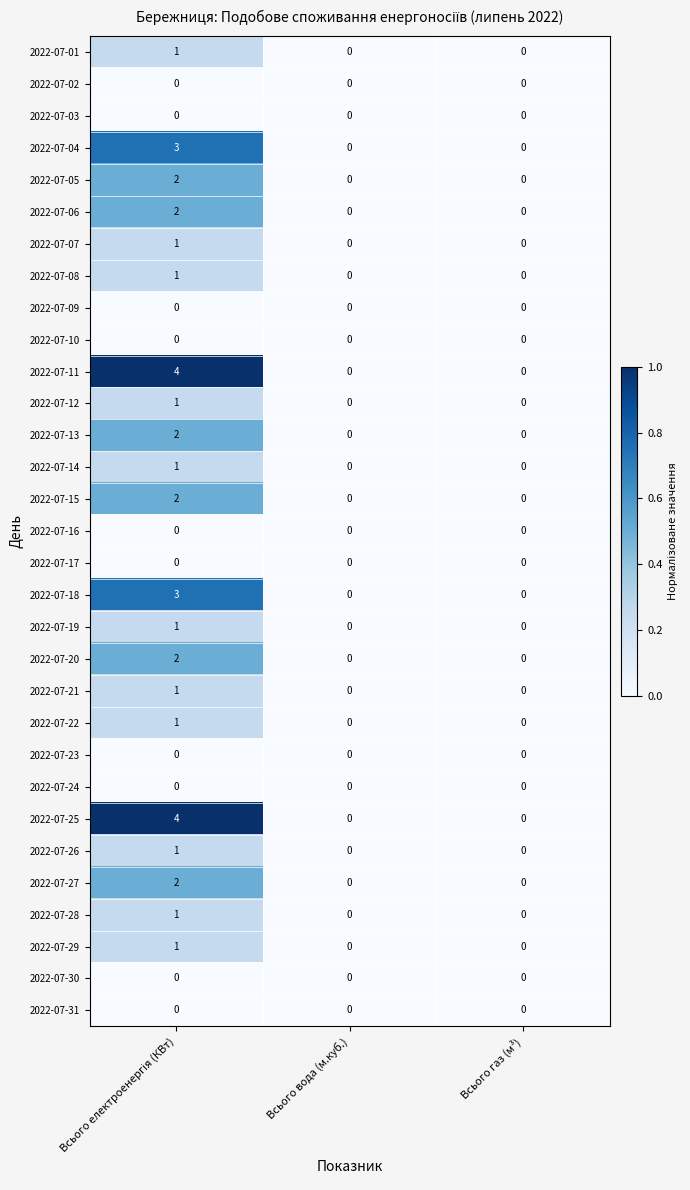

How many series are shown in this chart?

31